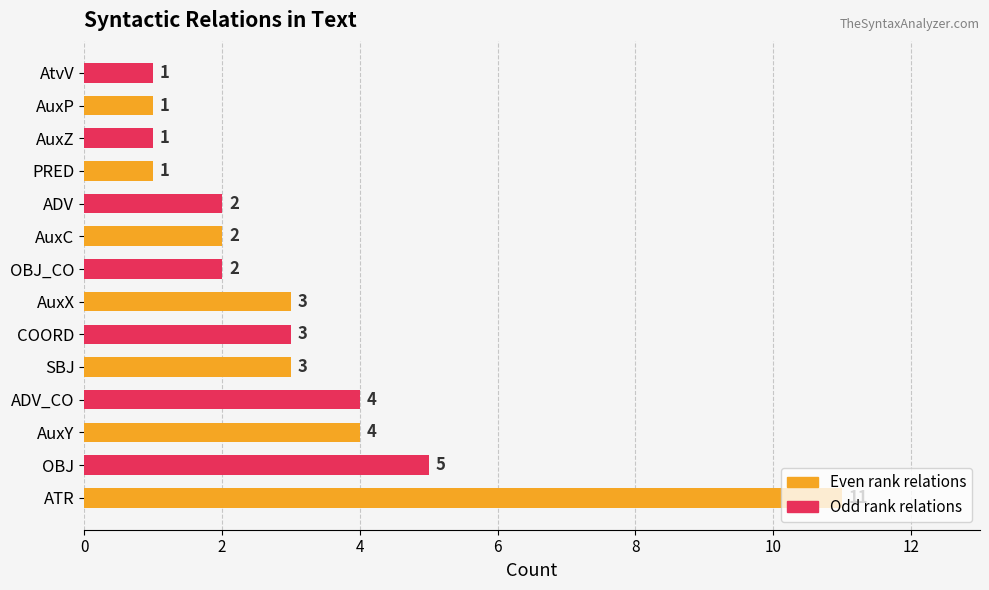

What is the ratio of the value at AuxP to the value at AtvV?

1.0